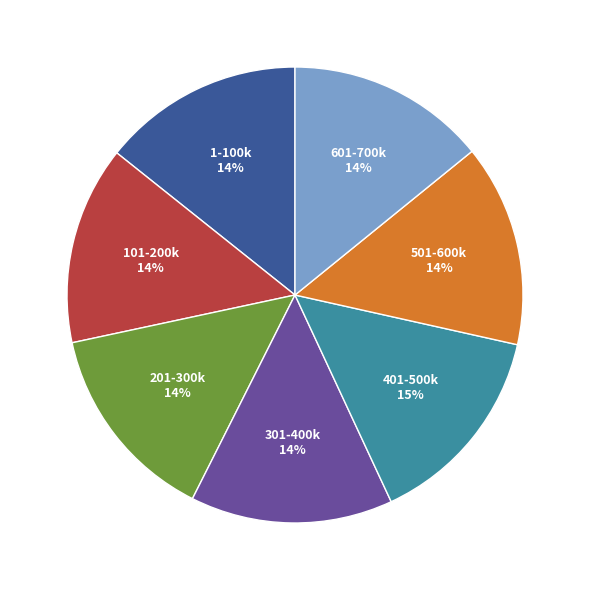

Is there a majority slice in this chart?

No